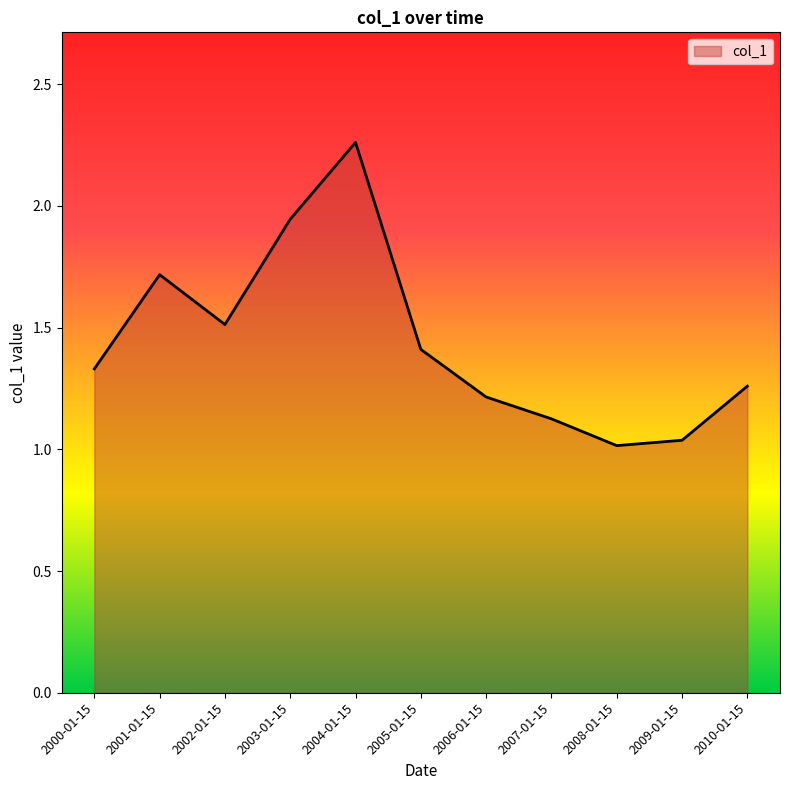

What is the change in value from 2002-01-15 to 2010-01-15?

-0.3